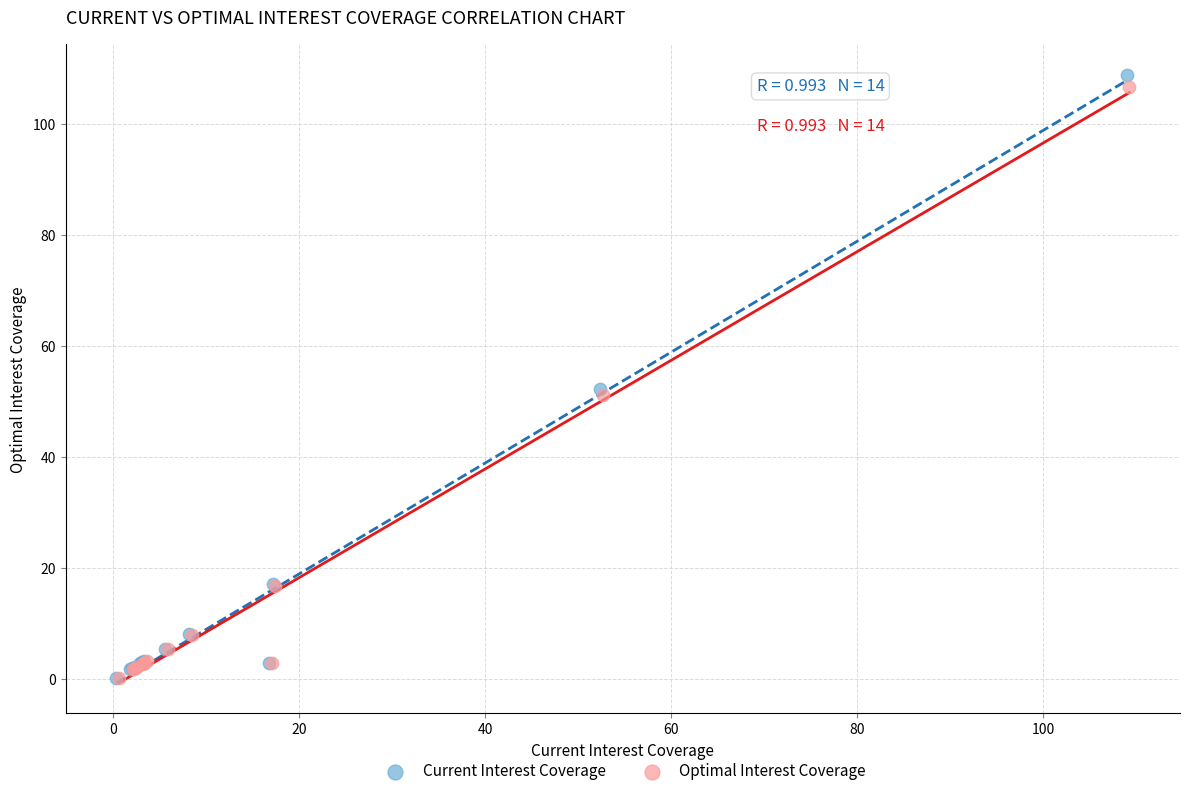

Which series has the largest Y range (max minus min)?

Current Interest Coverage